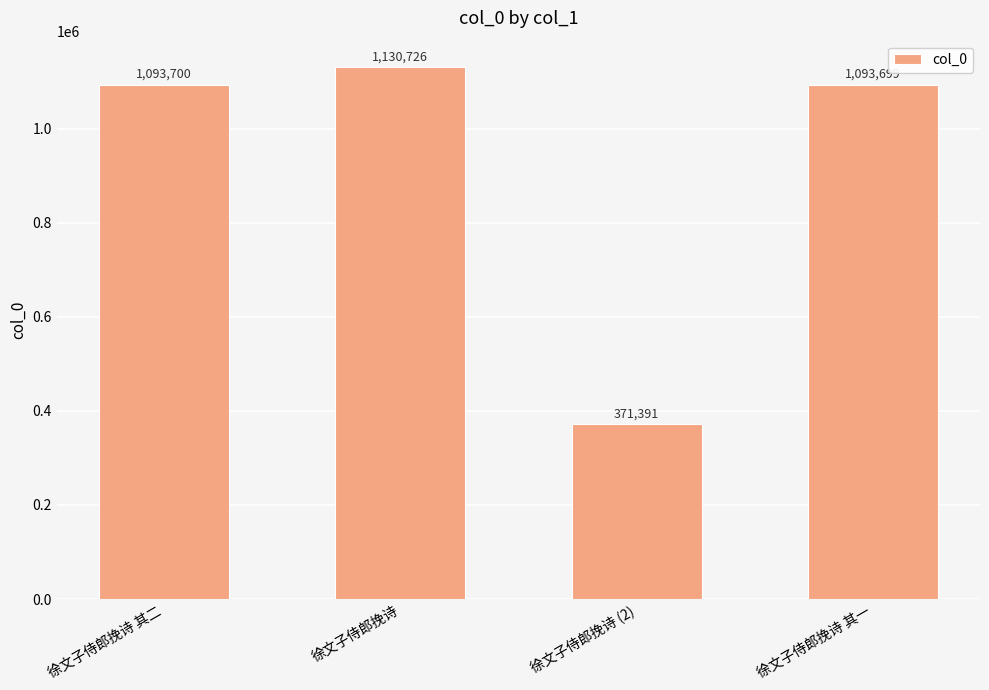

Which has a higher value, 徐文子侍郎挽诗 其一 or 徐文子侍郎挽诗 (2)?

徐文子侍郎挽诗 其一